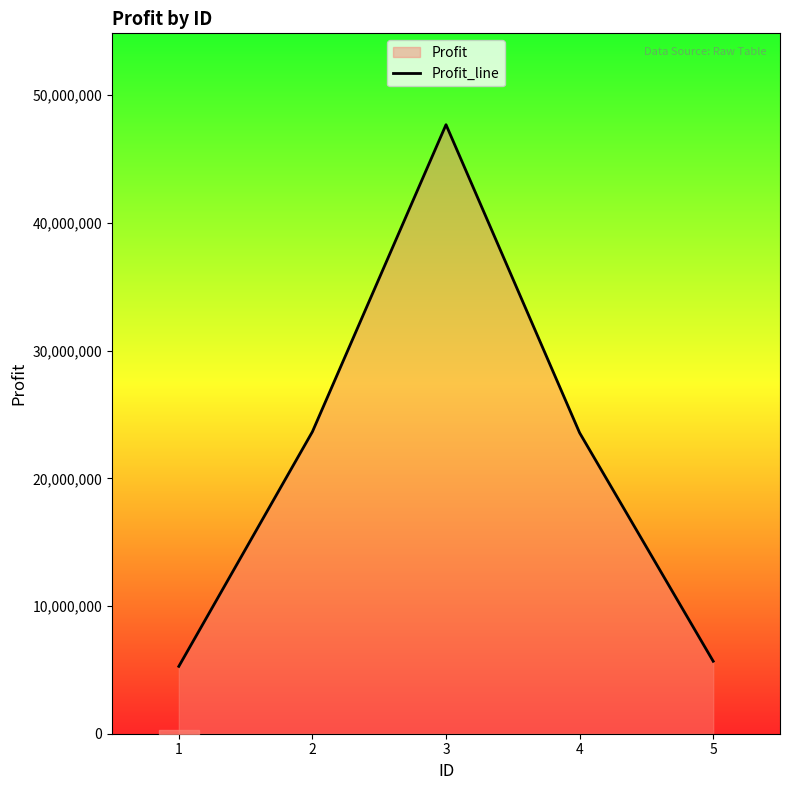

What is the sum of all values?

105850438